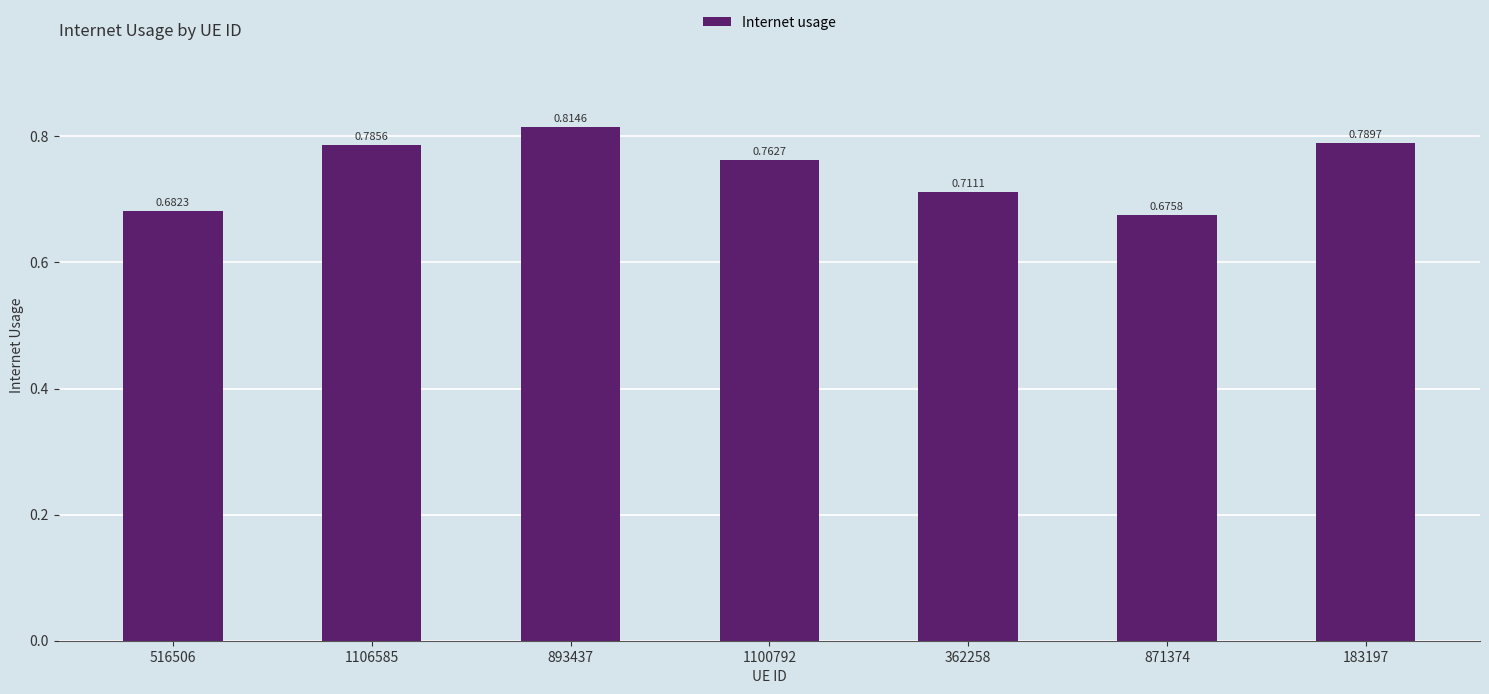

What is the sum of the values at 362258 and 183197?

1.5